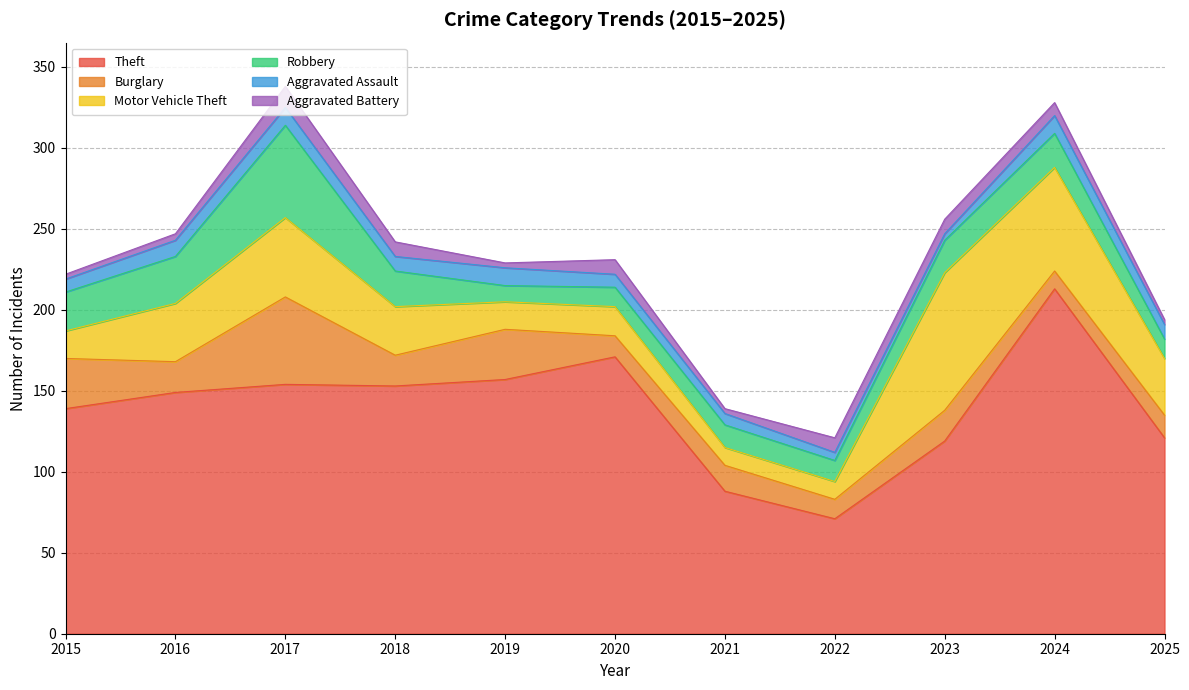

True or false: Aggravated Assault and Theft intersect in this chart.

False